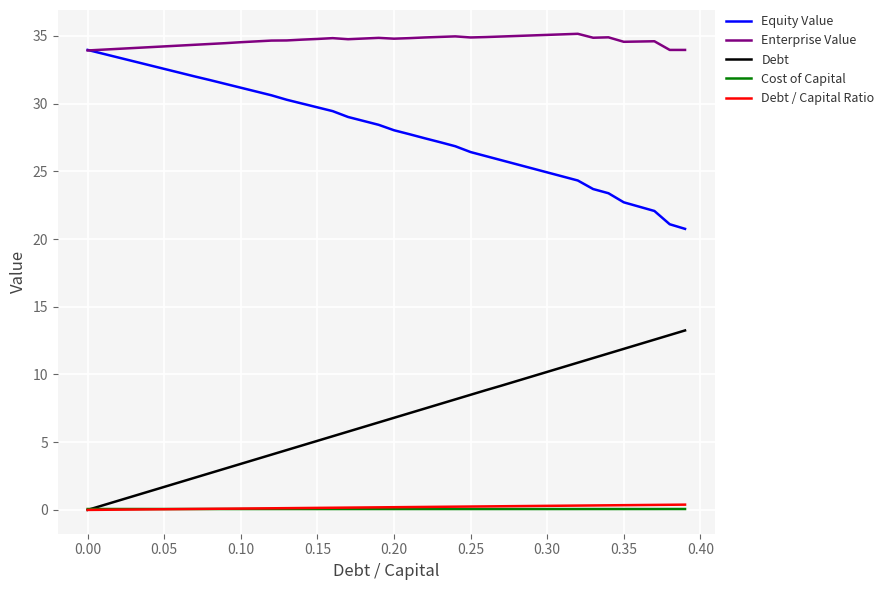

Does the chart have visible grid lines?

Yes